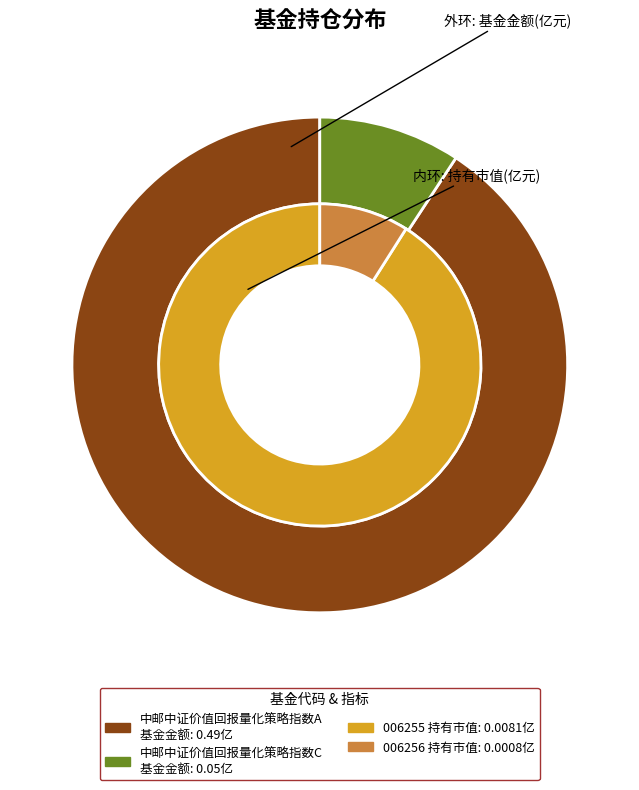

Which slice is the largest?

中邮中证价值回报量化策略指数A